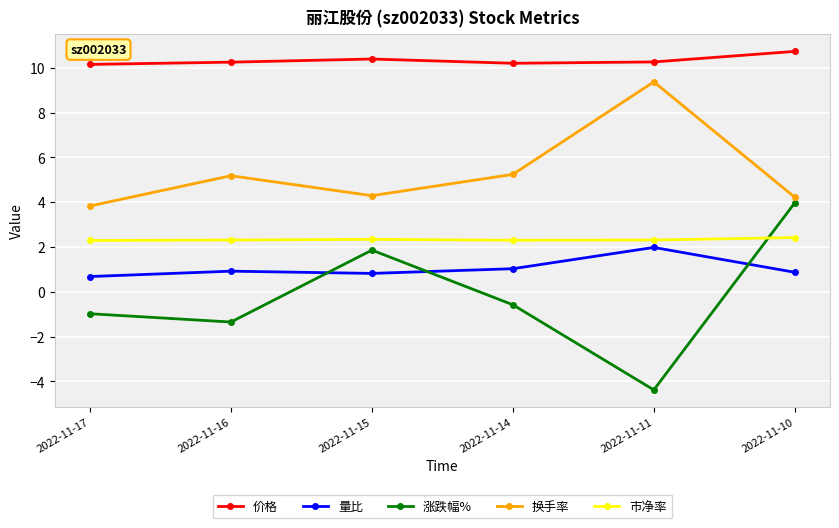

In 涨跌幅%, how many points are lower than both neighbors (excluding endpoints)?

2